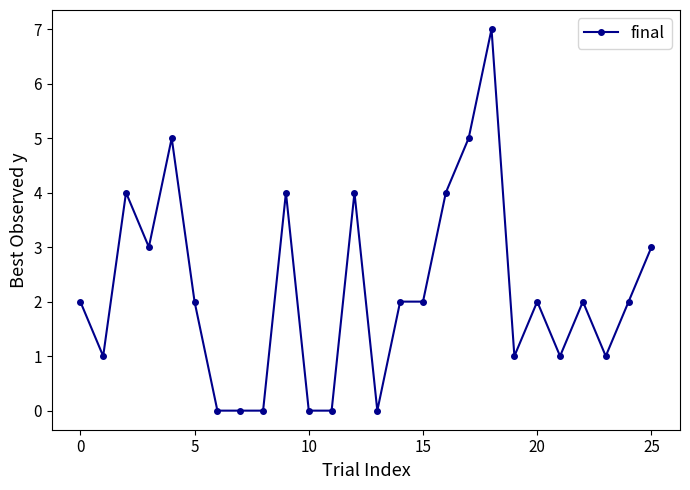

What is the sum of all values?

57